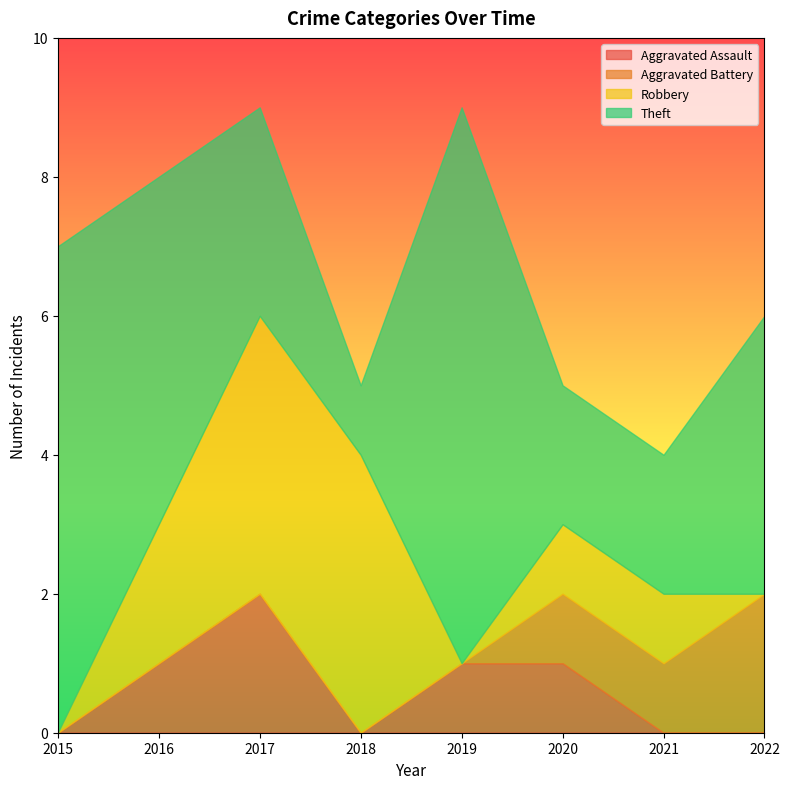

What is the sum of all Theft values?

32